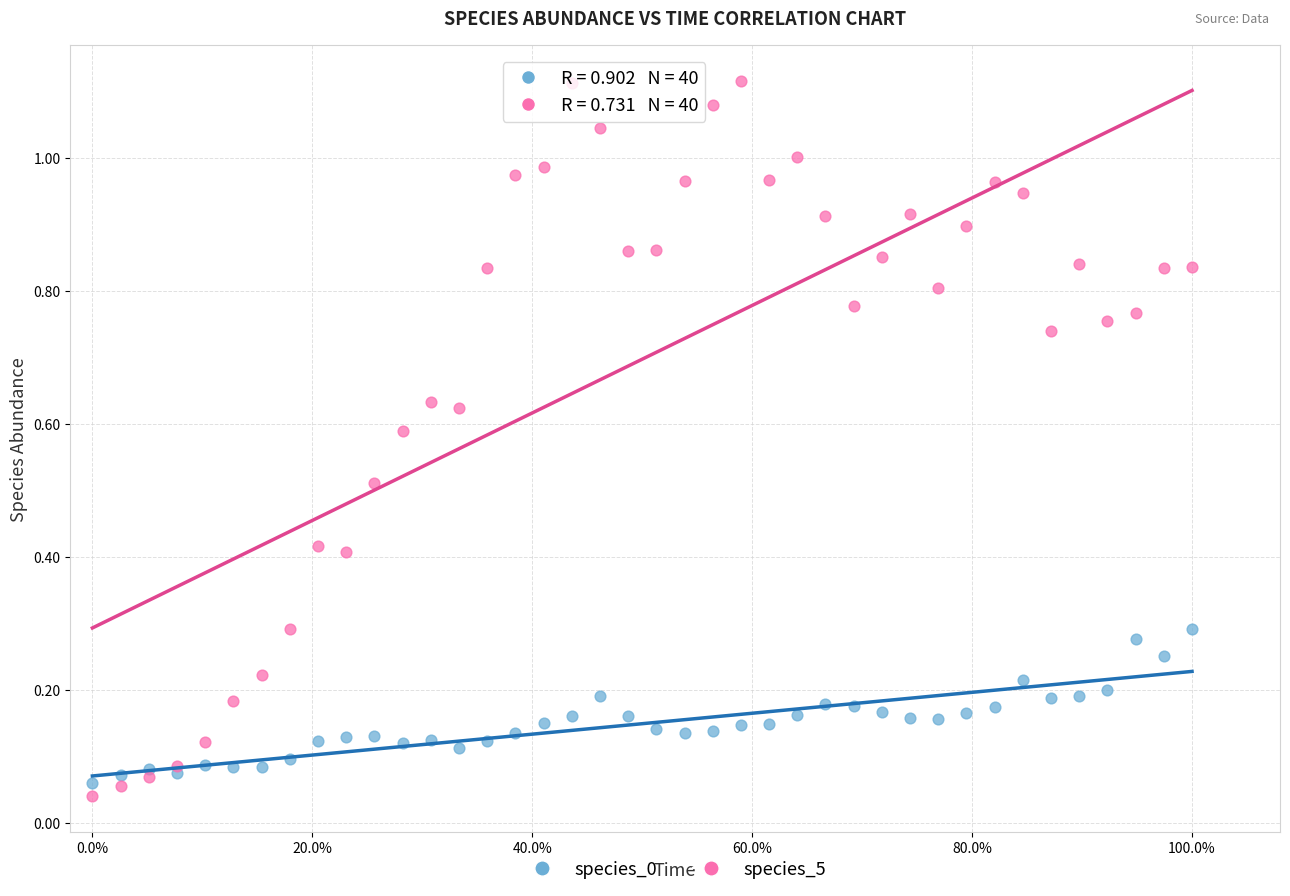

Which series reaches the maximum Y coordinate?

species_5